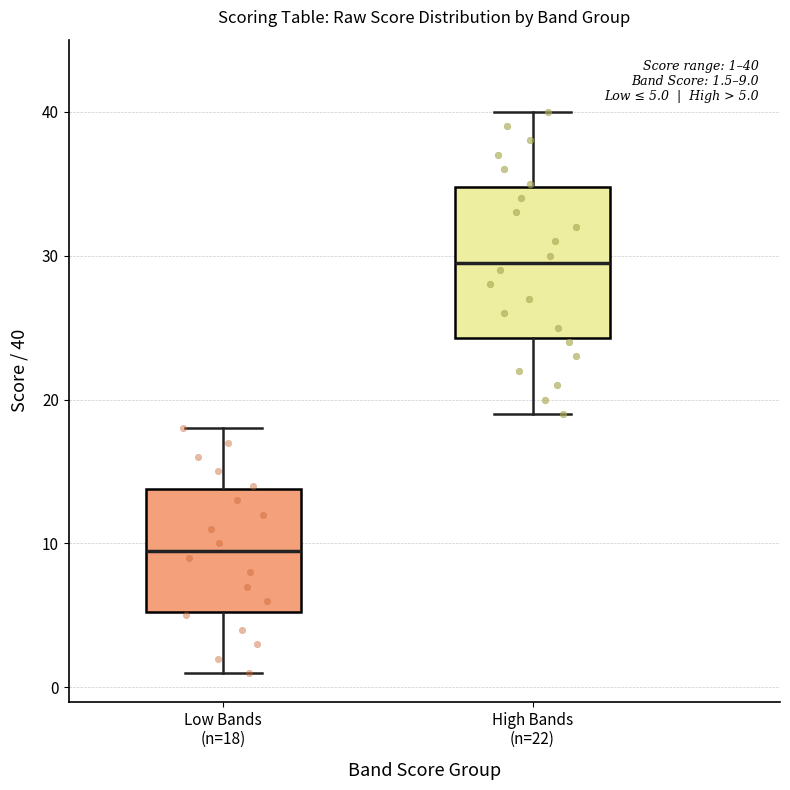

Comparing the boxes themselves (not the whiskers), which one is the tallest?

High Bands (n=22)